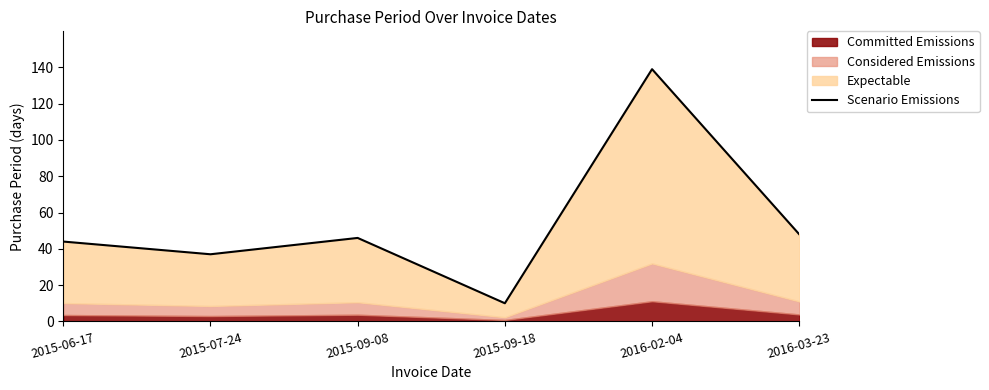

True or false: the data shows 44 at 2015-06-17.

True